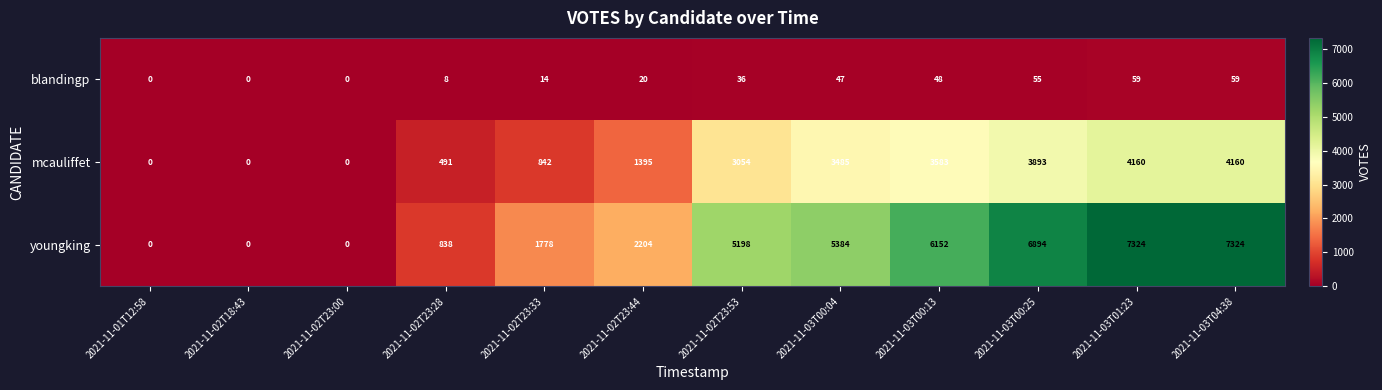

Where is blandingp nearest to the value 29?

2021-11-02T23:53